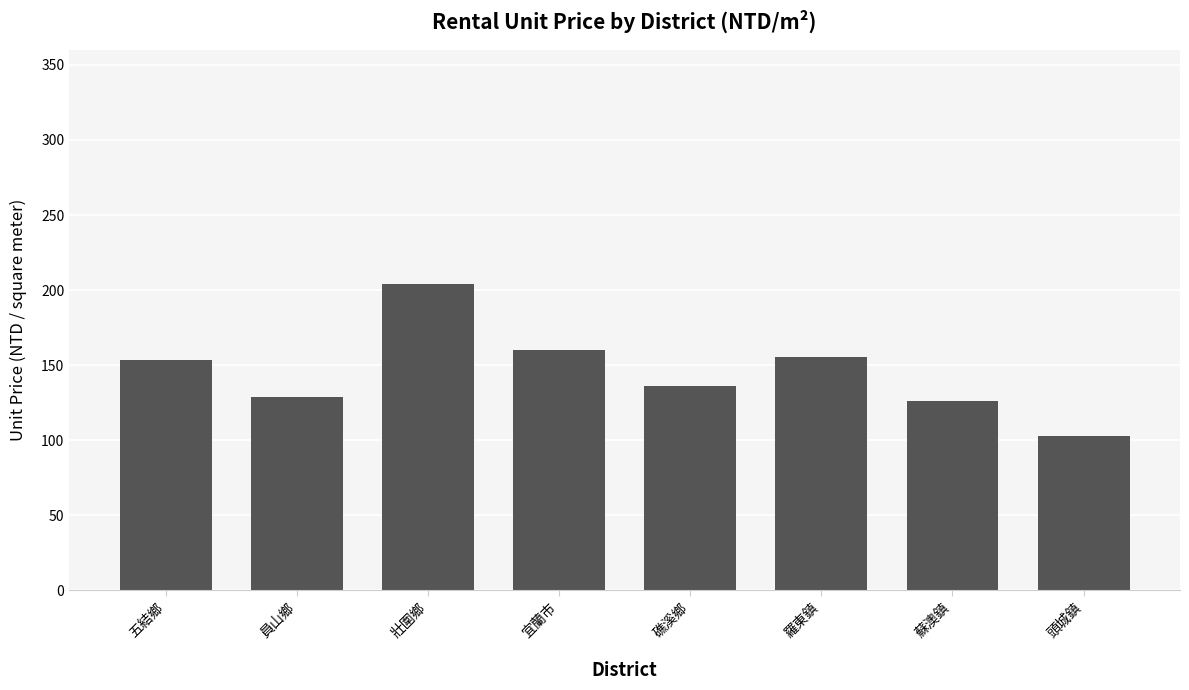

At which category does the chart reach its peak across all series?

壯圍鄉